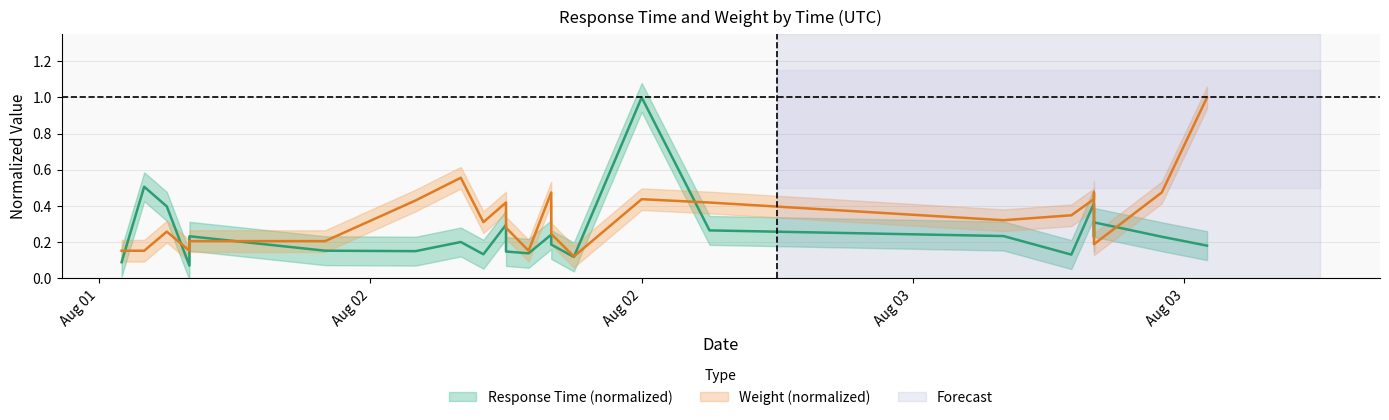

At which category is the sum across all series the highest?

Aug 02